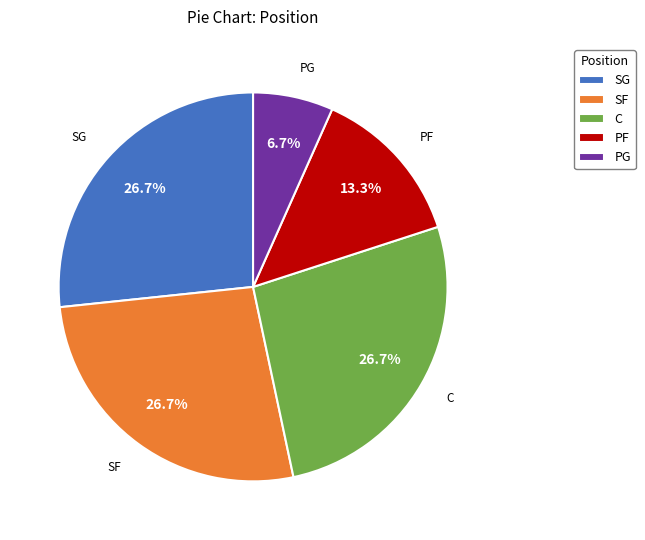

What is the smallest slice in the pie chart?

PG